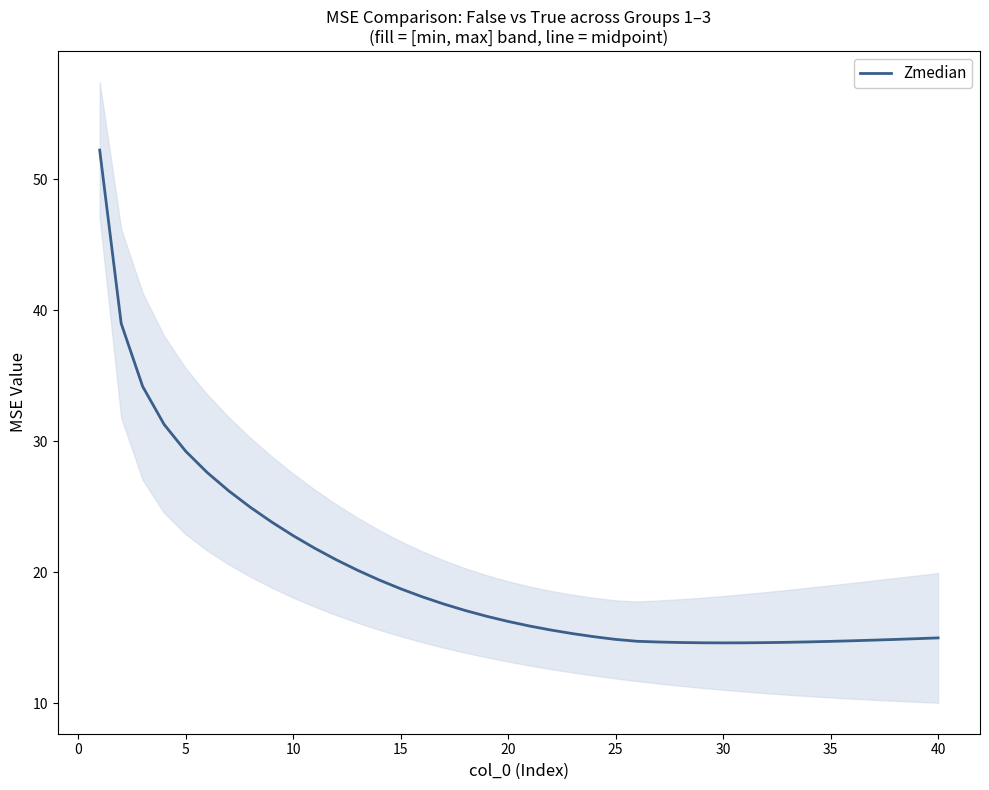

What is the minimum value for Zmedian?

14.6